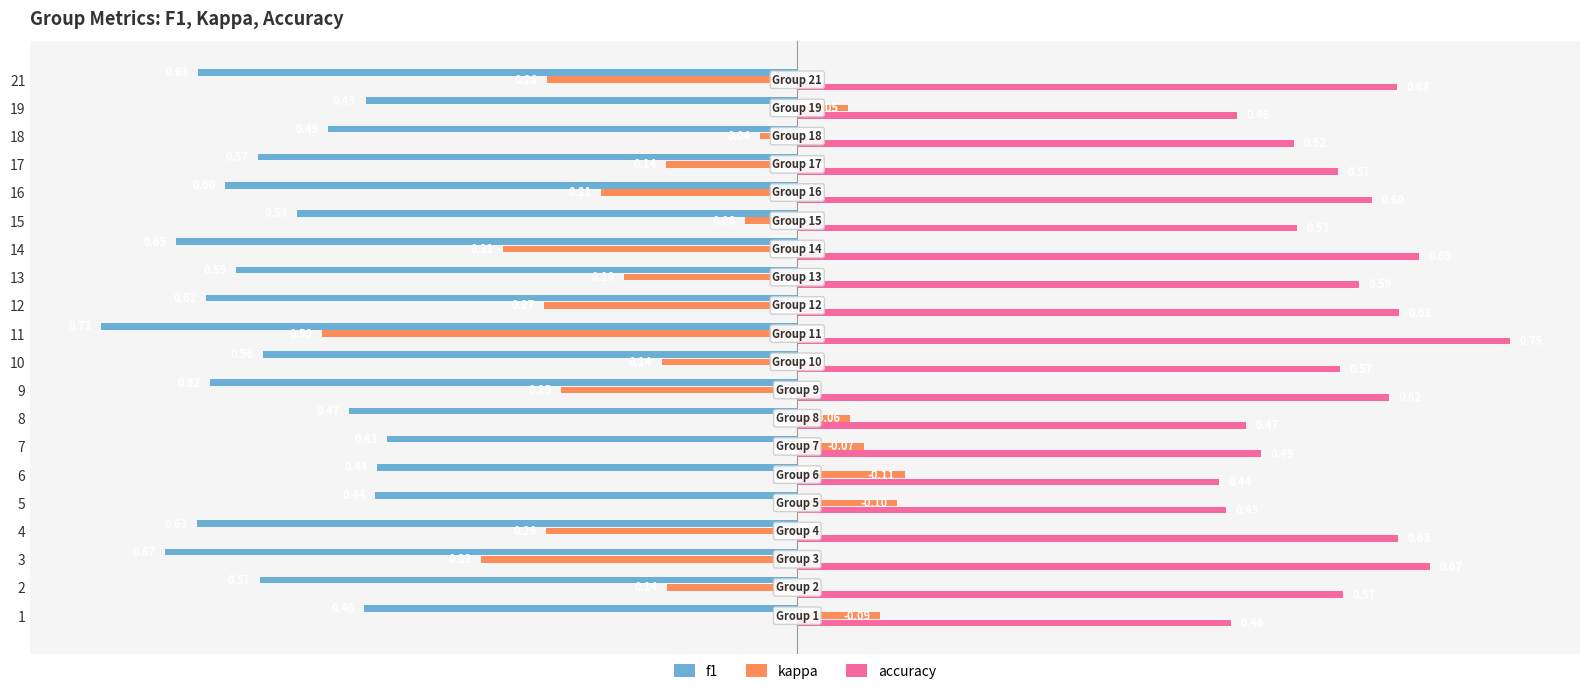

What is the sum of the f1 values at 6 and 11?

-1.2